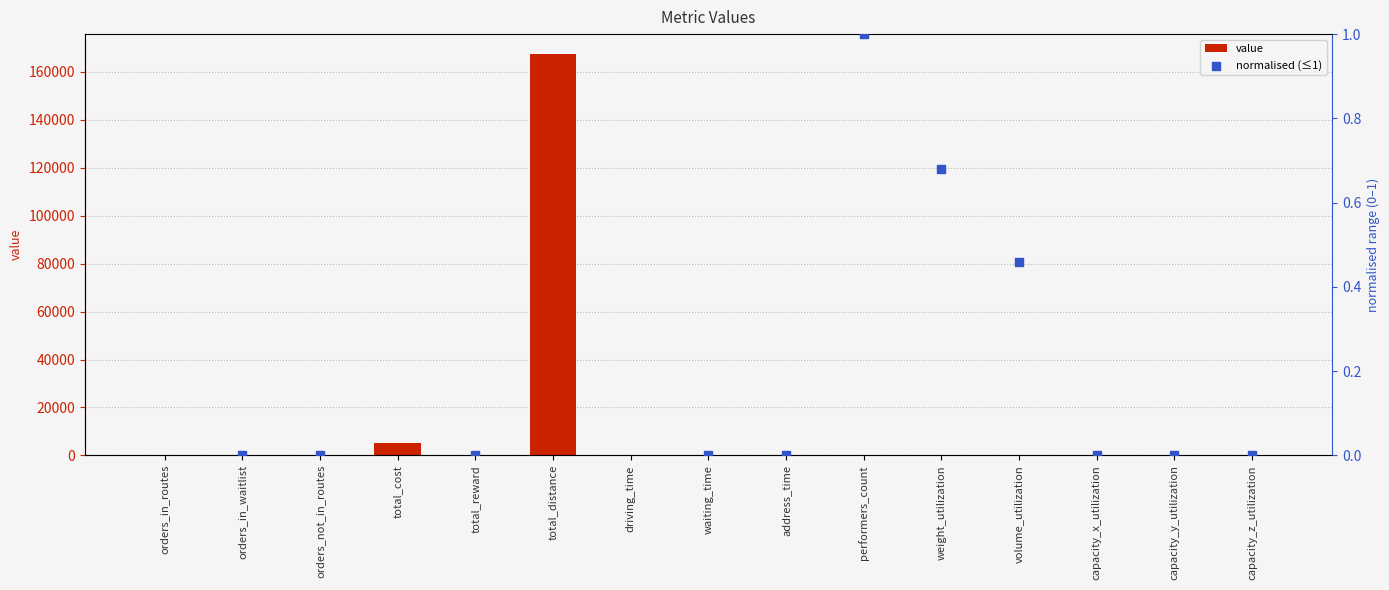

Is the value of value at waiting_time greater than the value of normalised (≤1) at waiting_time?

No